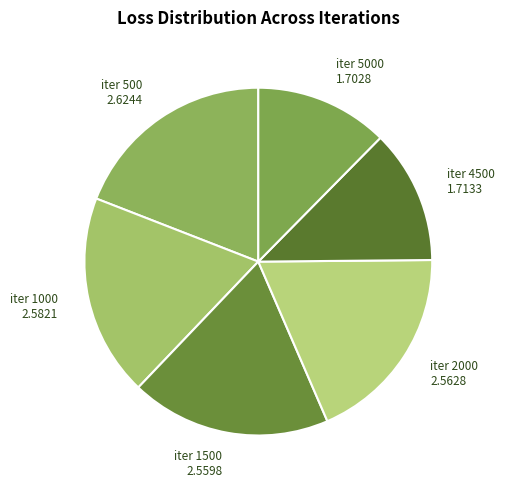

Approximately how many times larger is the value at iter 2000 2.5628 compared to iter 500 2.6244?

1.0